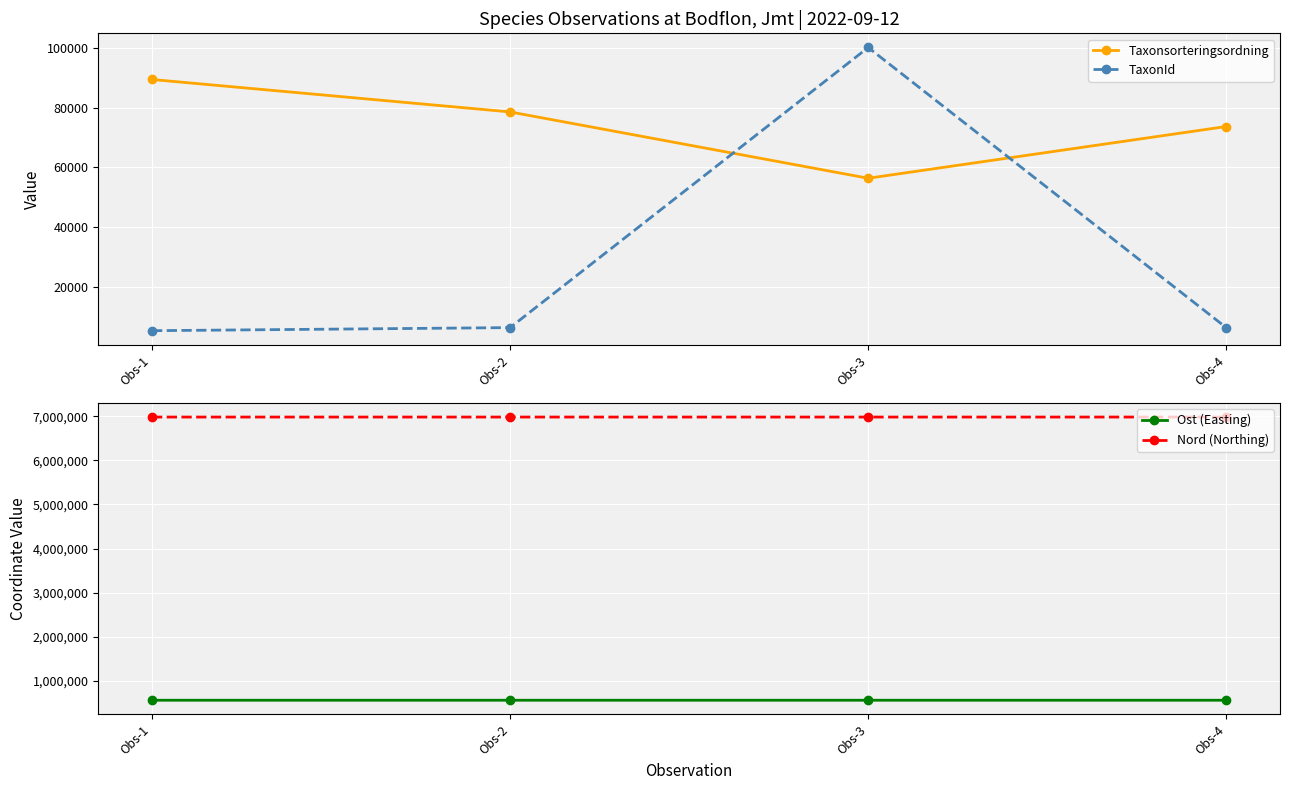

Reading left to right, extract all data points from this chart.

Taxonsorteringsordning: 89410	78569	56395	73693
TaxonId: 5432	6458	100109	6440
Ost (Easting): 559542	559639	559528	559596
Nord (Northing): 6983405	6983496	6983404	6983534